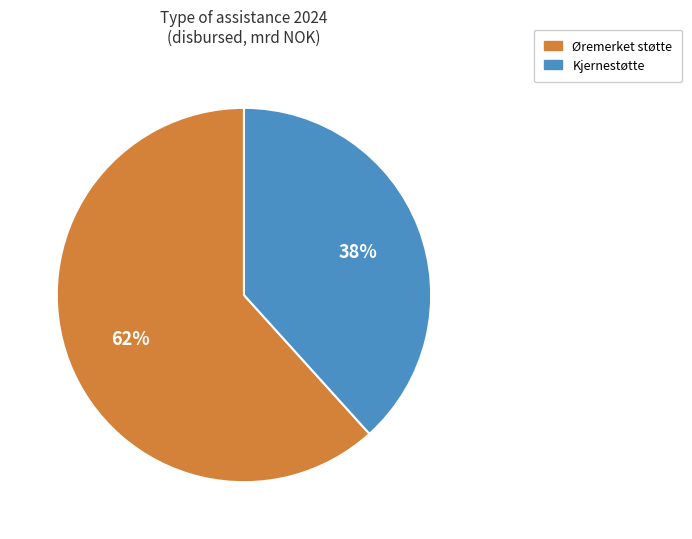

Which has a higher value, Øremerket støtte or Kjernestøtte?

Øremerket støtte